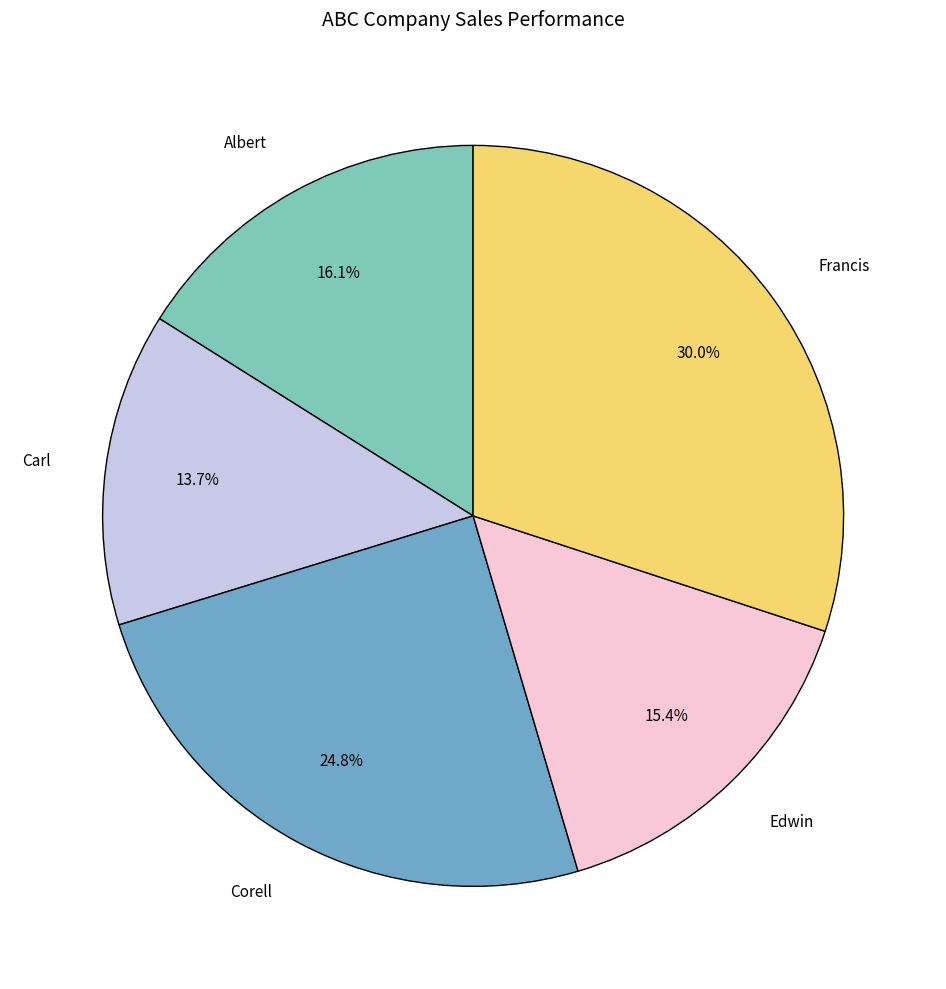

Combined, do Edwin and Albert account for over 50%?

No